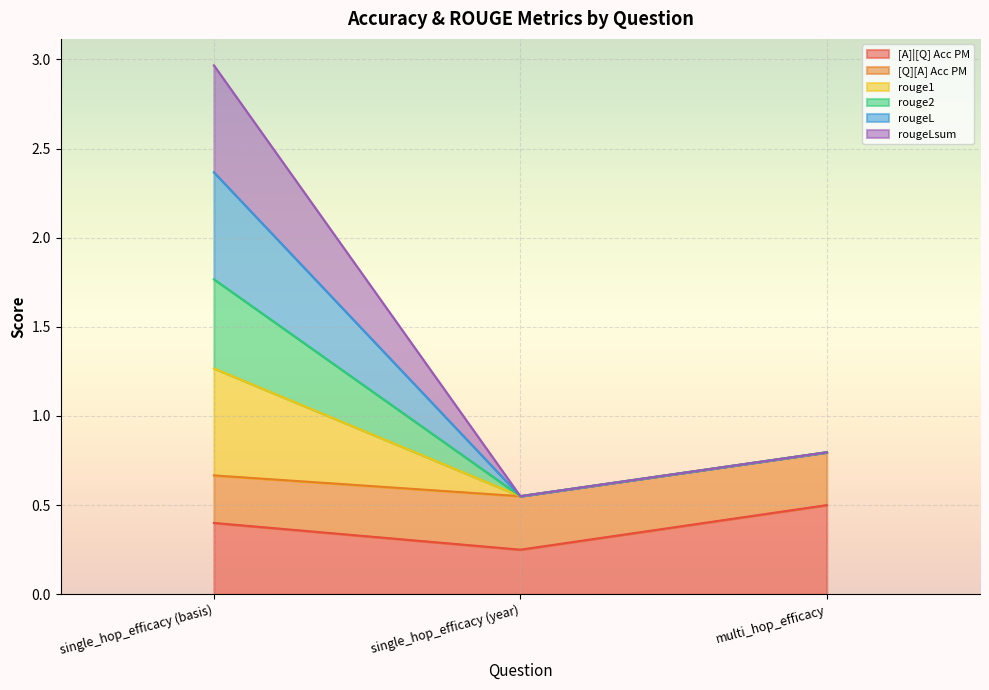

Between single_hop_efficacy (year) and multi_hop_efficacy, which is larger?

multi_hop_efficacy